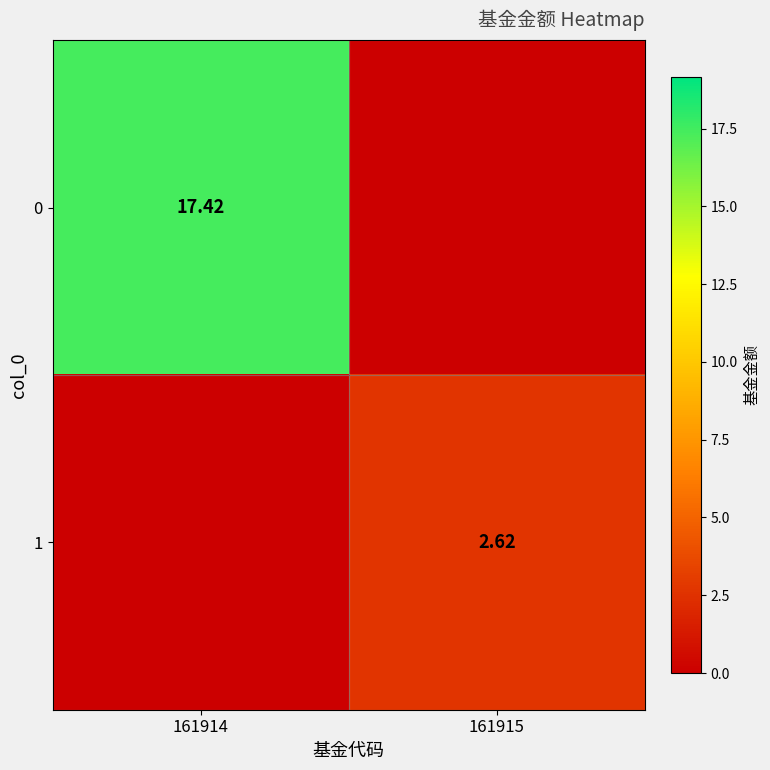

Is the value of 0 at 161914 greater than the value of 1 at 161915?

Yes